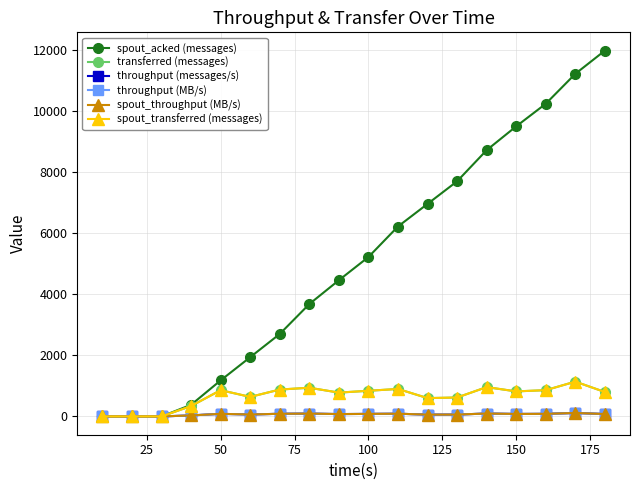

Does the chart have visible grid lines?

Yes